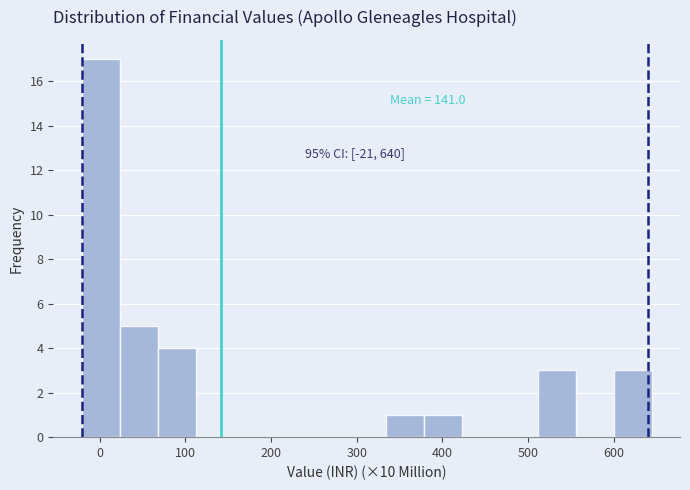

Which range on the x-axis has the tallest bar?

-20 to 20